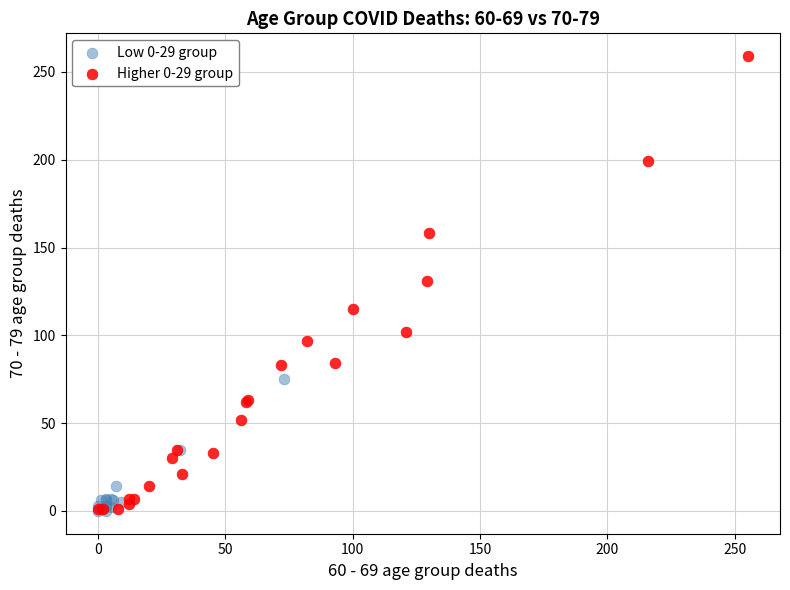

What are all the series names shown in the legend?

Low 0-29 group, Higher 0-29 group